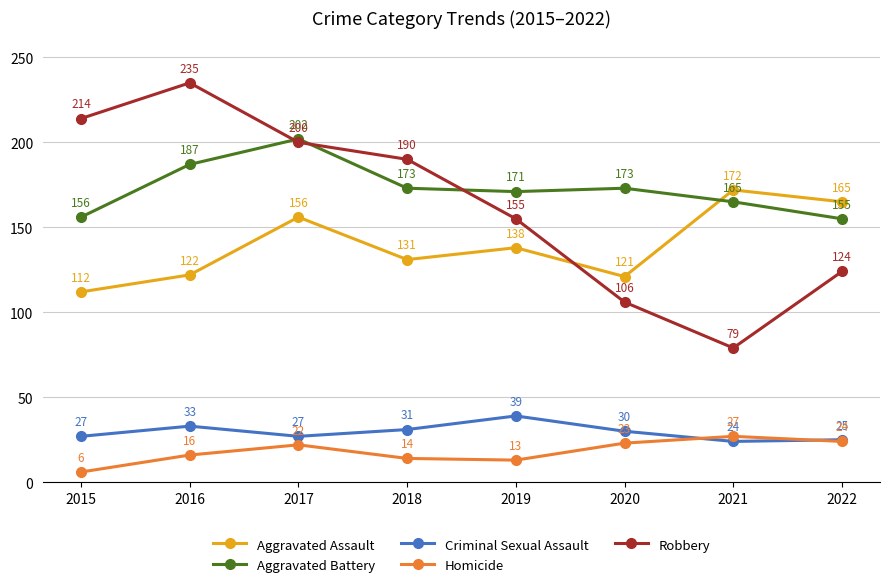

Which series changed the most between 2016 and 2019?

Robbery